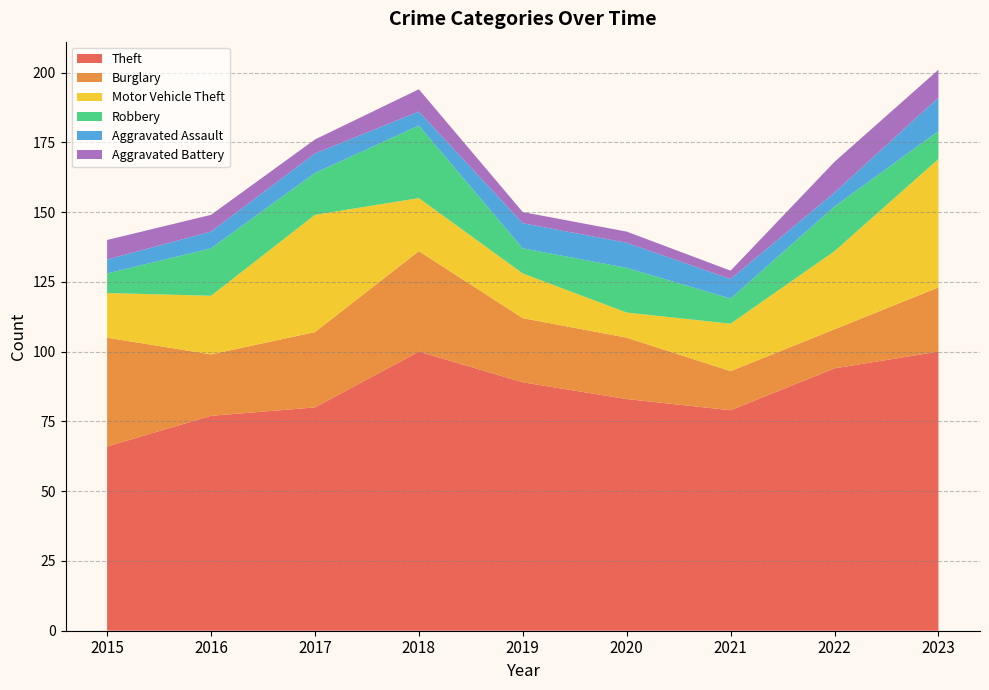

Reading right to left, what are all the values shown in this chart?

Theft: 2023=100	2022=94	2021=79	2020=83	2019=89	2018=100	2017=80	2016=77	2015=66
Burglary: 2023=23	2022=14	2021=14	2020=22	2019=23	2018=36	2017=27	2016=22	2015=39
Motor Vehicle Theft: 2023=46	2022=28	2021=17	2020=9	2019=16	2018=19	2017=42	2016=21	2015=16
Robbery: 2023=10	2022=16	2021=9	2020=16	2019=9	2018=26	2017=15	2016=17	2015=7
Aggravated Assault: 2023=12	2022=5	2021=7	2020=9	2019=9	2018=5	2017=7	2016=6	2015=5
Aggravated Battery: 2023=10	2022=11	2021=3	2020=4	2019=4	2018=8	2017=5	2016=6	2015=7